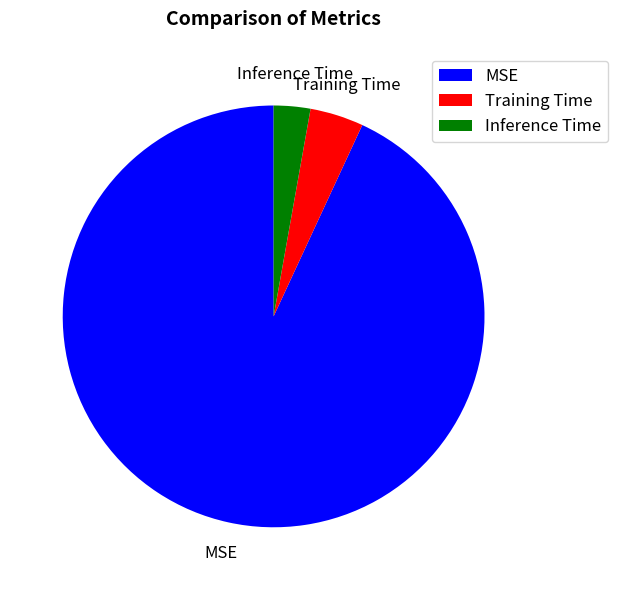

The MSE slice represents 93% of the pie. True or false?

True